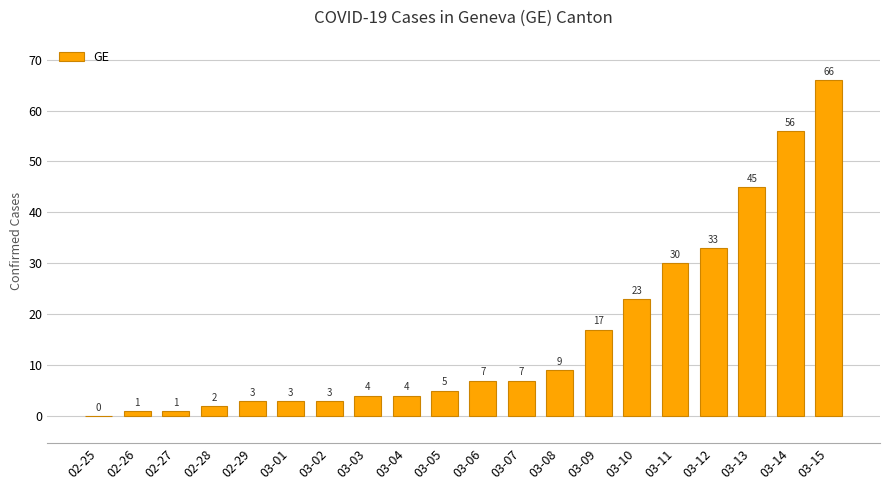

Is it true that the value at 03-04 is 4?

True